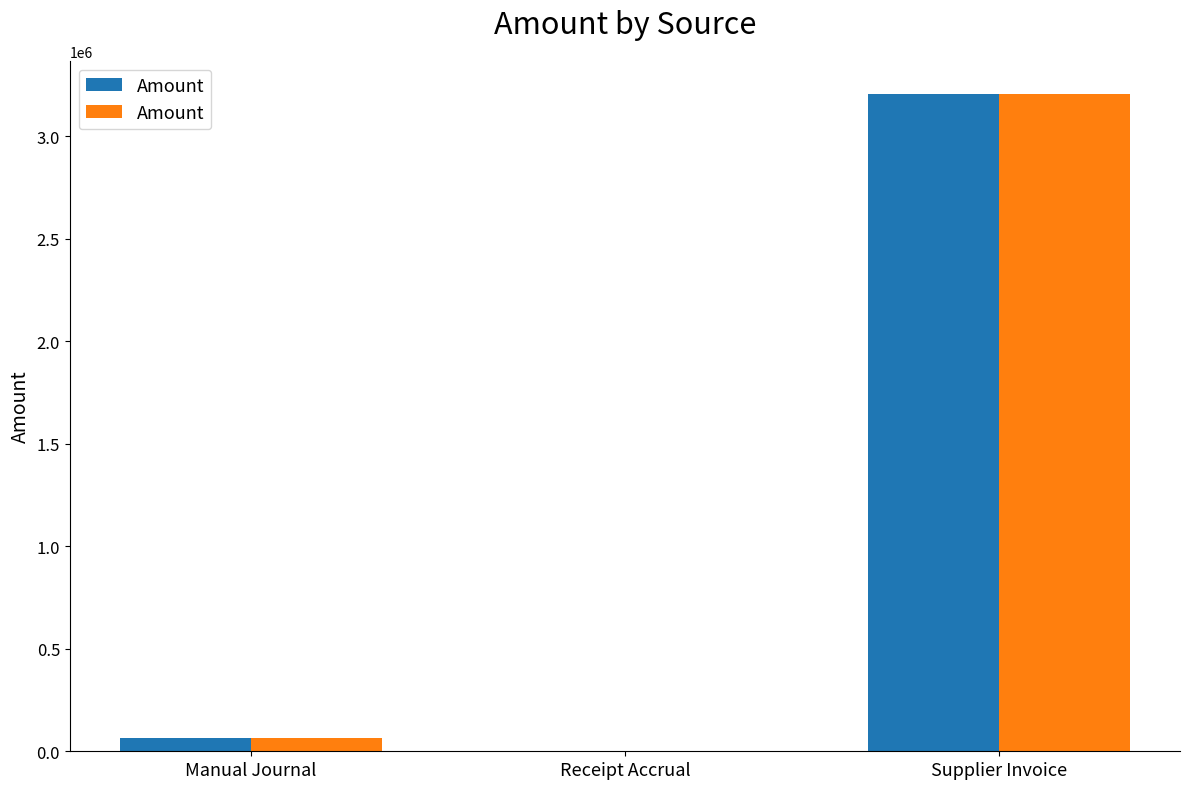

What is the approximate value at Manual Journal?

66455.6